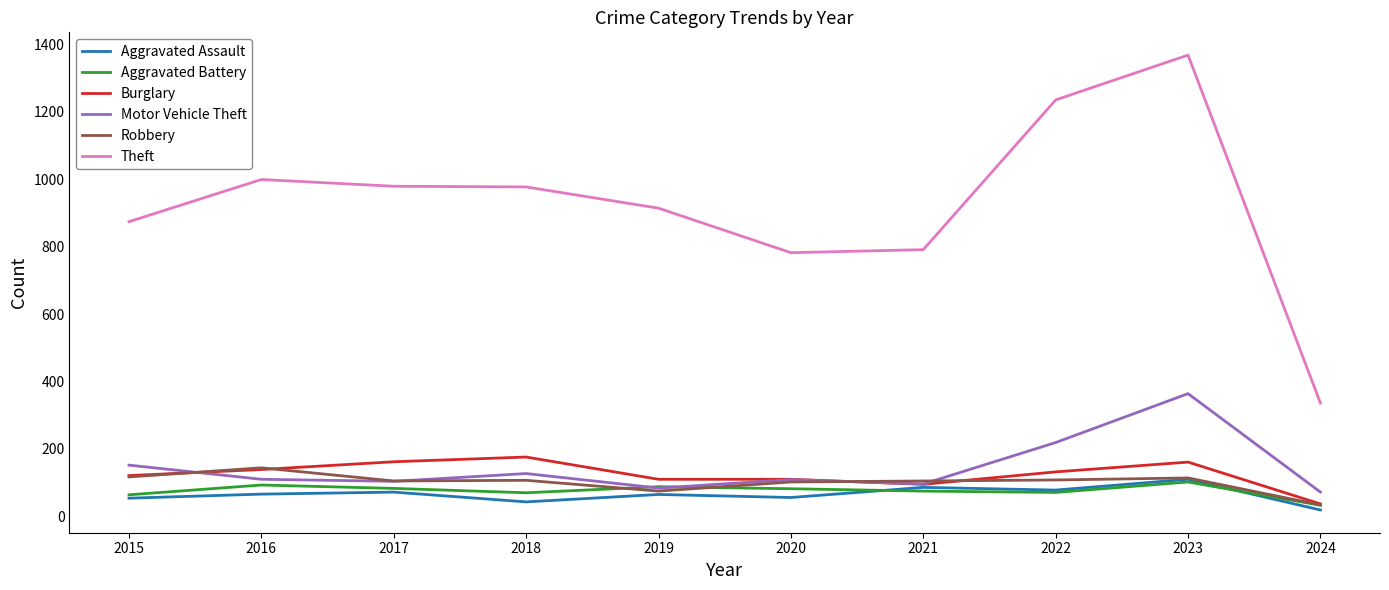

What is the difference between the second highest and minimum values in the Aggravated Battery series?

60